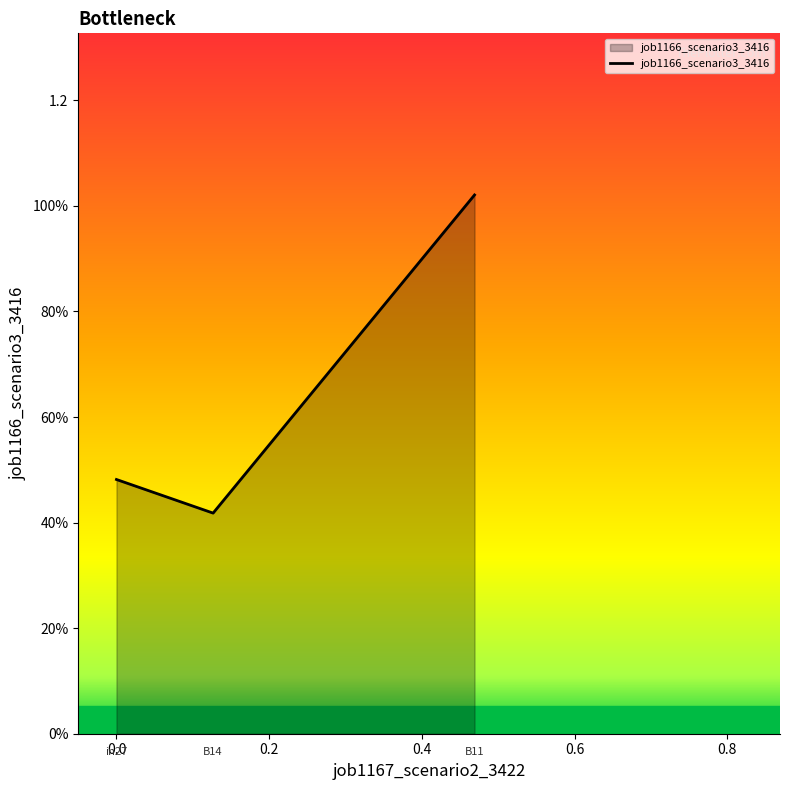

Is this an area chart (filled region under the line)?

Yes